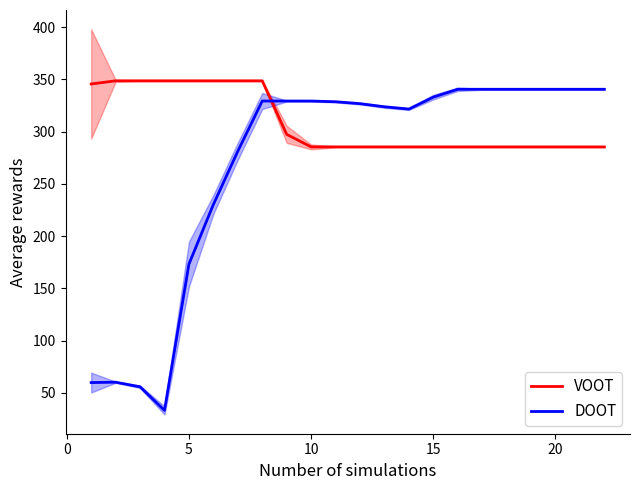

After their last crossing, which series has the higher values: VOOT or DOOT?

DOOT